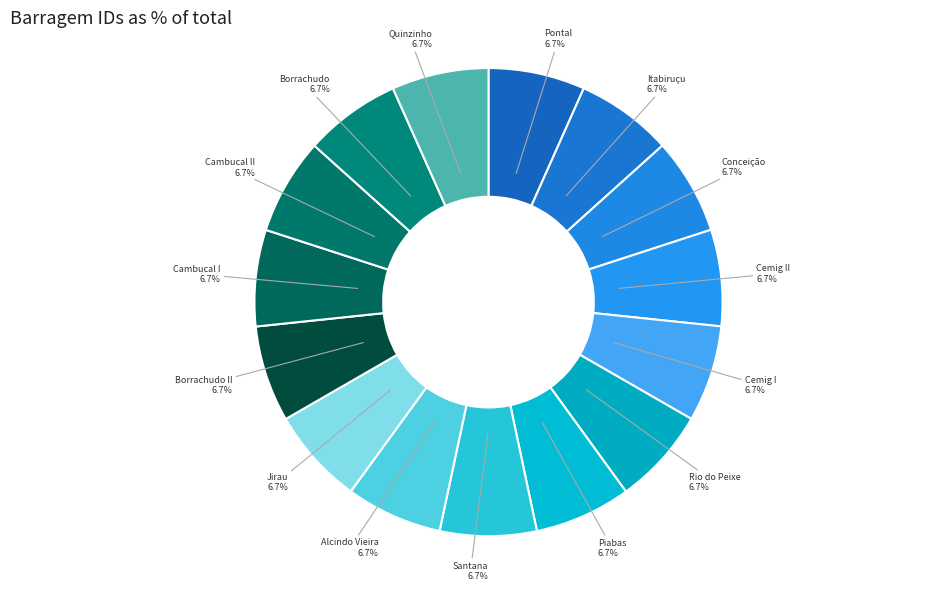

Count the number of slices in the pie.

15